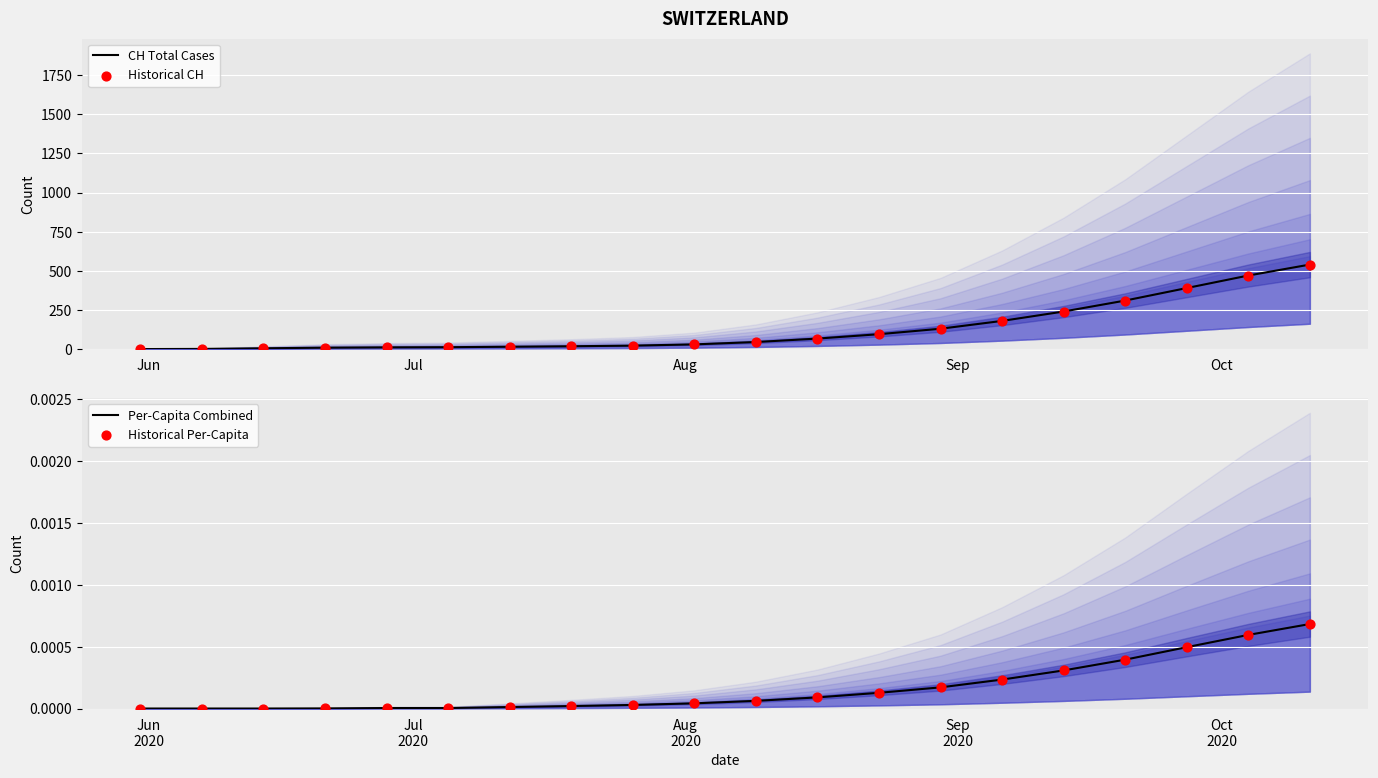

Which series has the largest total across all categories?

CH Total Cases